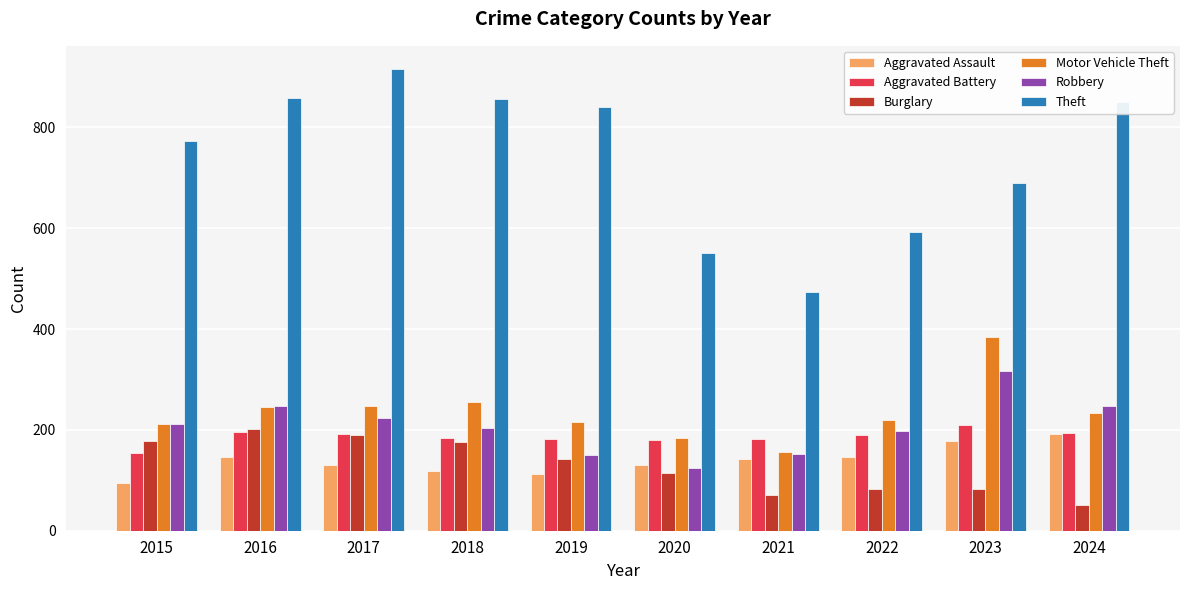

List the series in order of their peak value, lowest first.

Aggravated Assault, Burglary, Aggravated Battery, Robbery, Motor Vehicle Theft, Theft